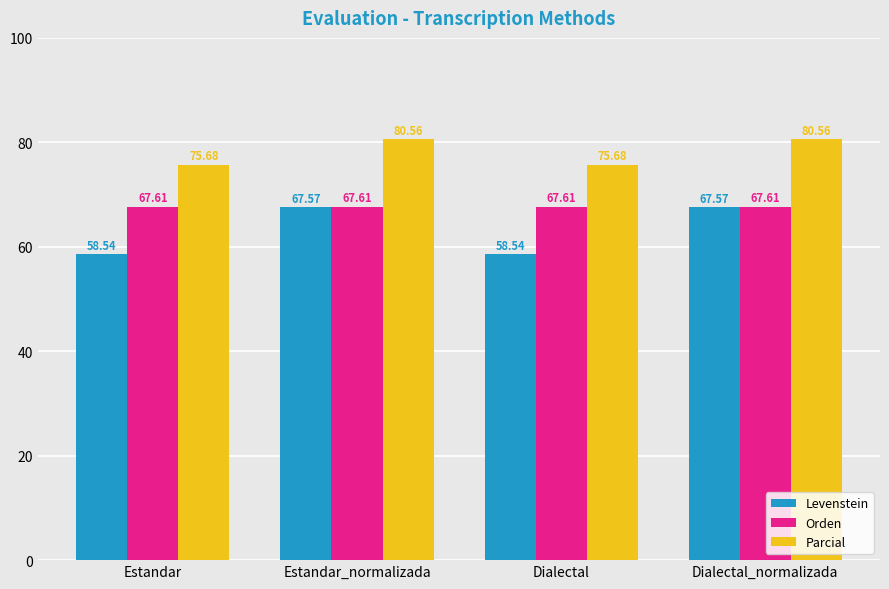

What position from the left is Estandar?

1